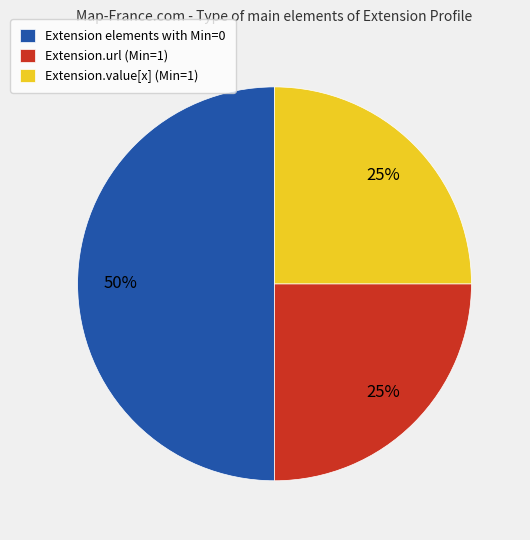

To the nearest percent, what percentage of the pie is Extension elements with Min=0?

50%